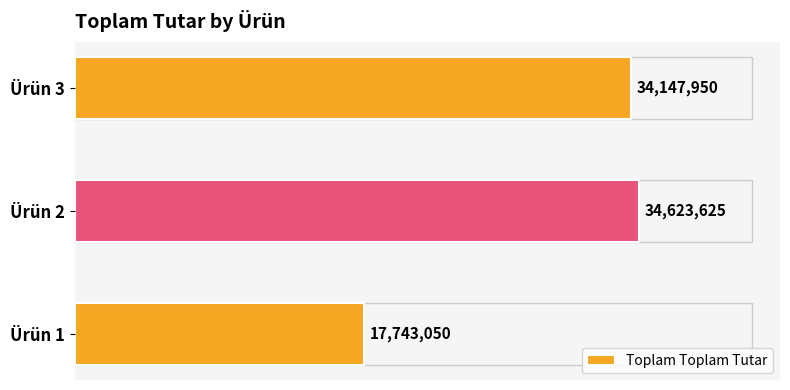

List the labels in order of value, smallest first.

Ürün 1, Ürün 3, Ürün 2